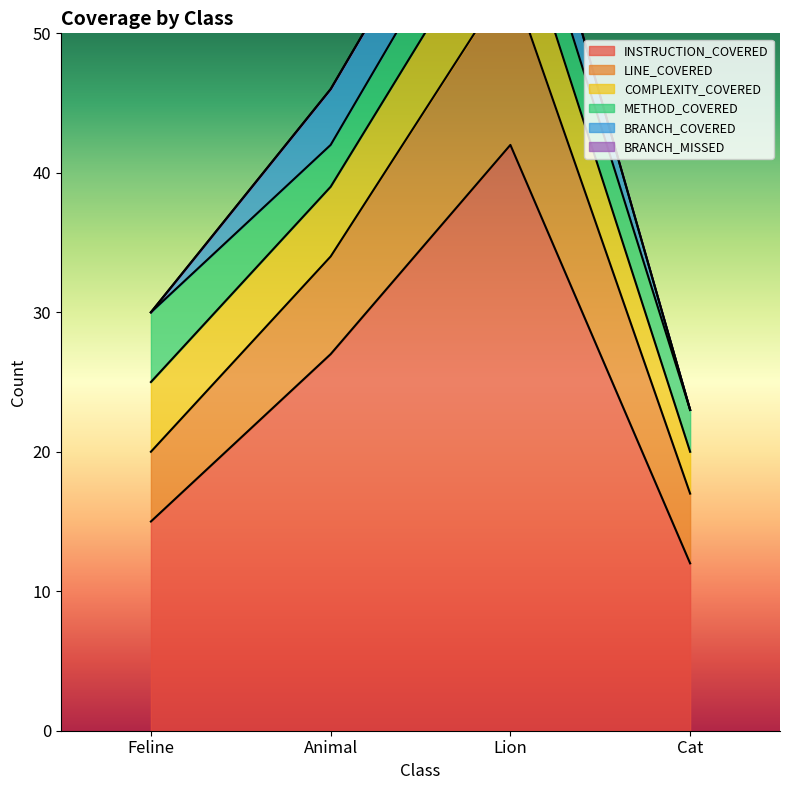

At which label is BRANCH_COVERED closest to 2?

Feline